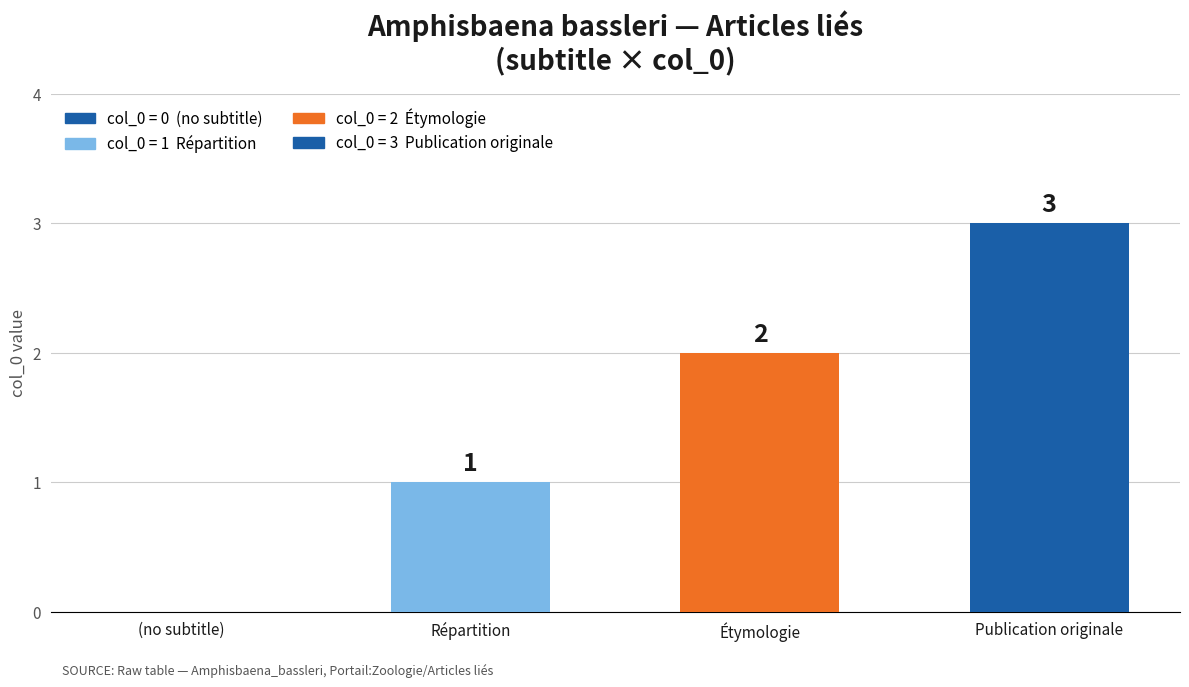

Reading right to left, what are all the values shown in this chart?

Publication originale=3	Étymologie=2	Répartition=1	(no subtitle)=0